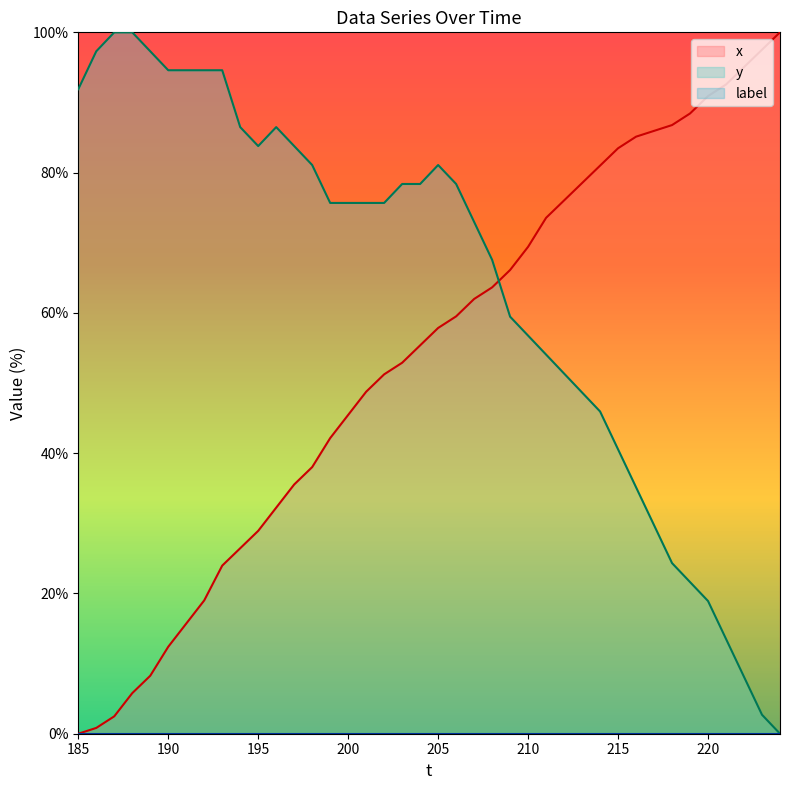

What is the difference between the second highest and minimum values in the y series?

100.0